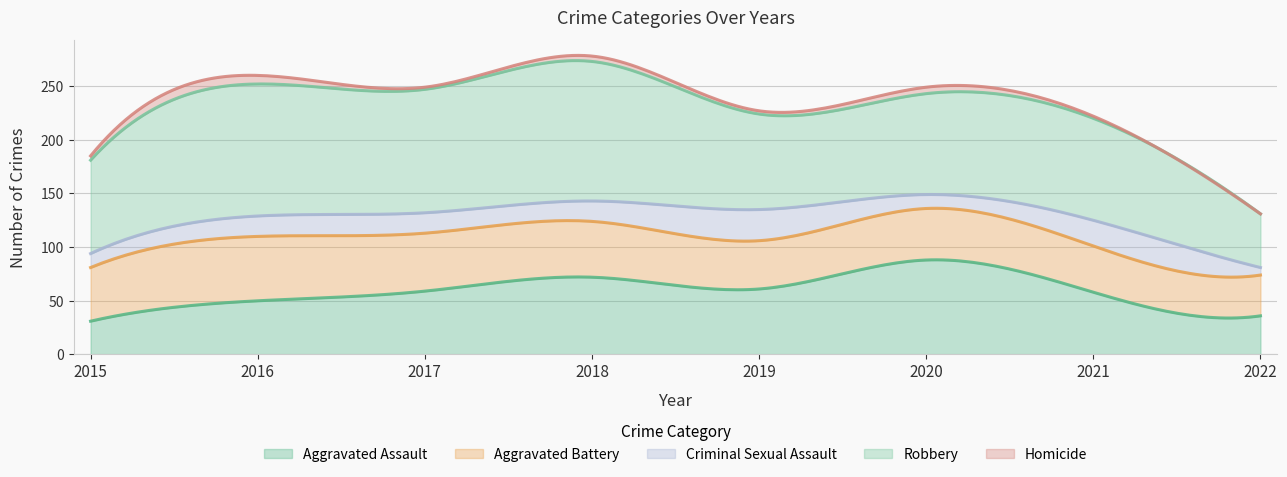

Where do Aggravated Assault and Aggravated Battery first cross each other?

2016 and 2017